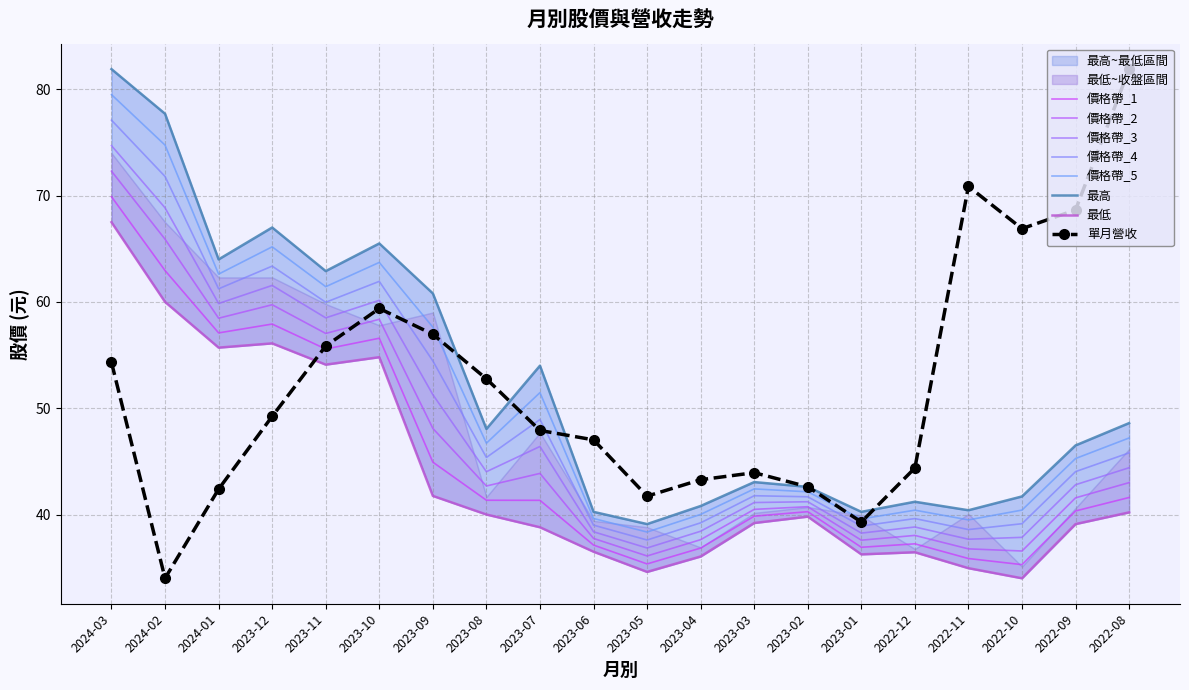

True or false: 單月營收 has a value of 49.2 at 2023-12.

True